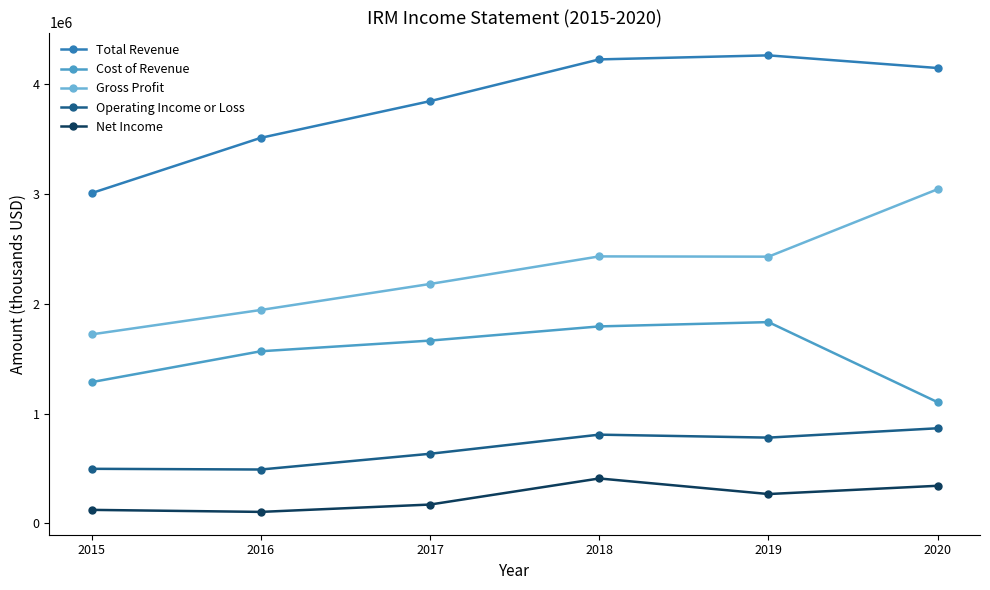

What is the difference between the Net Income values at 2017 and 2016?

66900